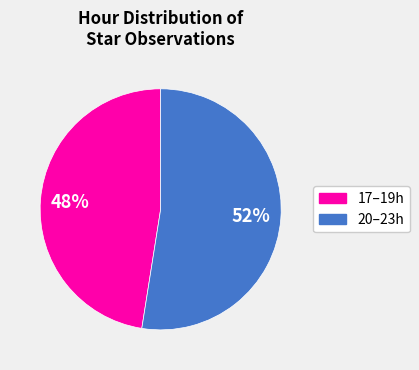

Count the number of slices in the pie.

2